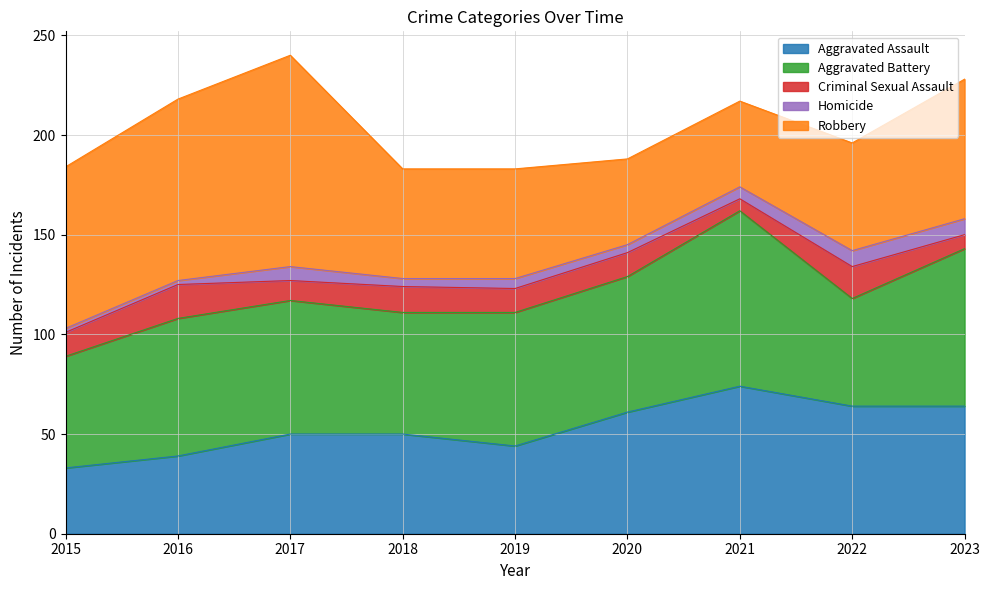

Which has a higher value, 2018 or 2019?

2018